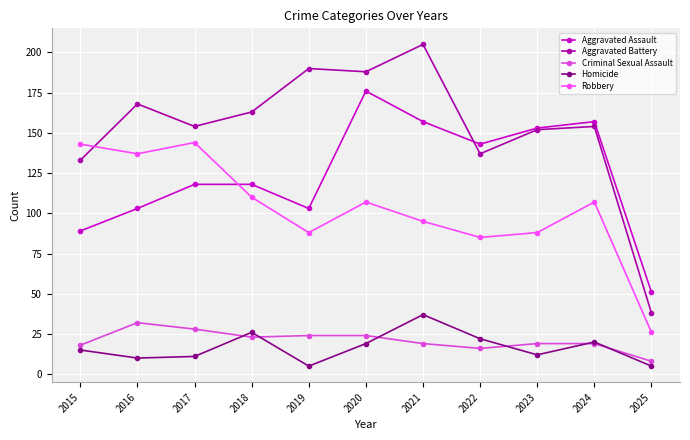

Reading right to left, what are all the values shown in this chart?

Aggravated Assault: 51	157	153	143	157	176	103	118	118	103	89
Aggravated Battery: 38	154	152	137	205	188	190	163	154	168	133
Criminal Sexual Assault: 8	19	19	16	19	24	24	23	28	32	18
Homicide: 5	20	12	22	37	19	5	26	11	10	15
Robbery: 26	107	88	85	95	107	88	110	144	137	143